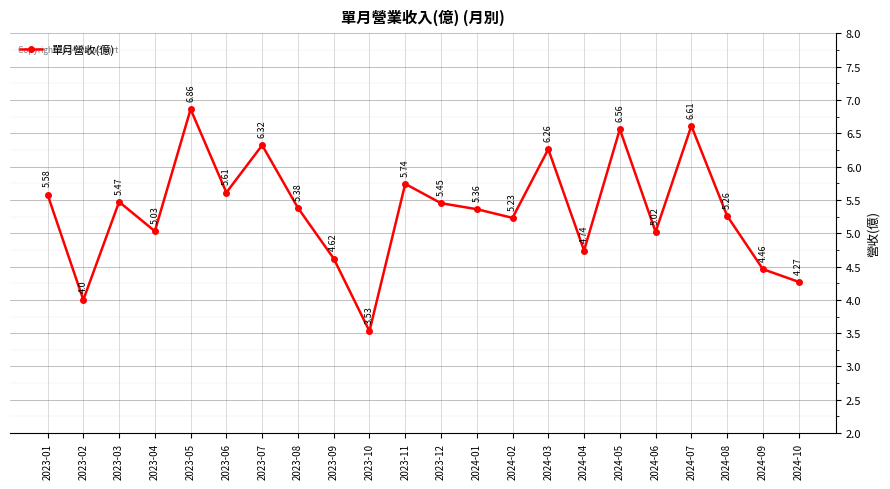

Where does the data first go above 5?

2023-01